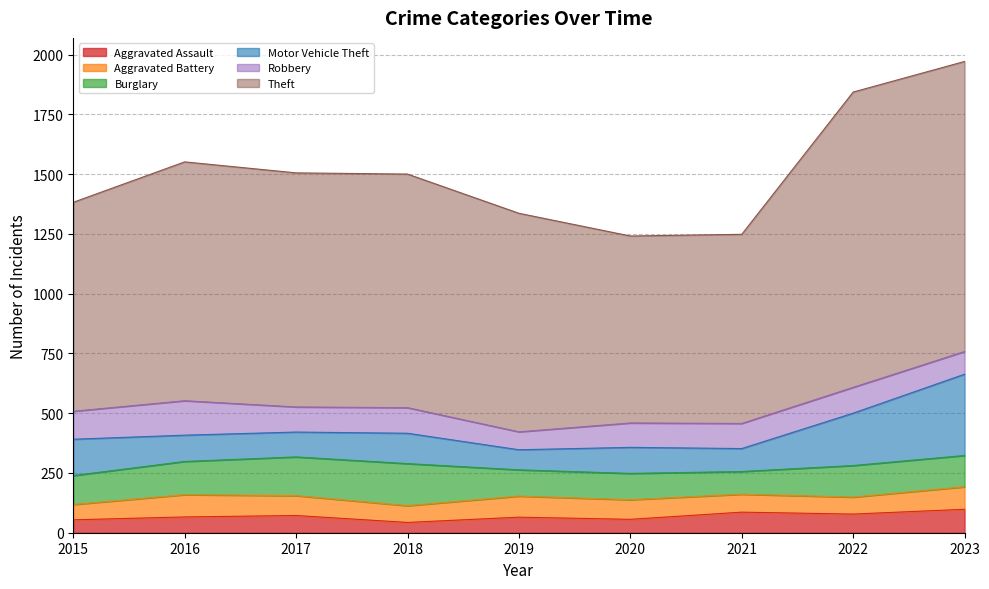

What is the total value across all series at 2016?

1551